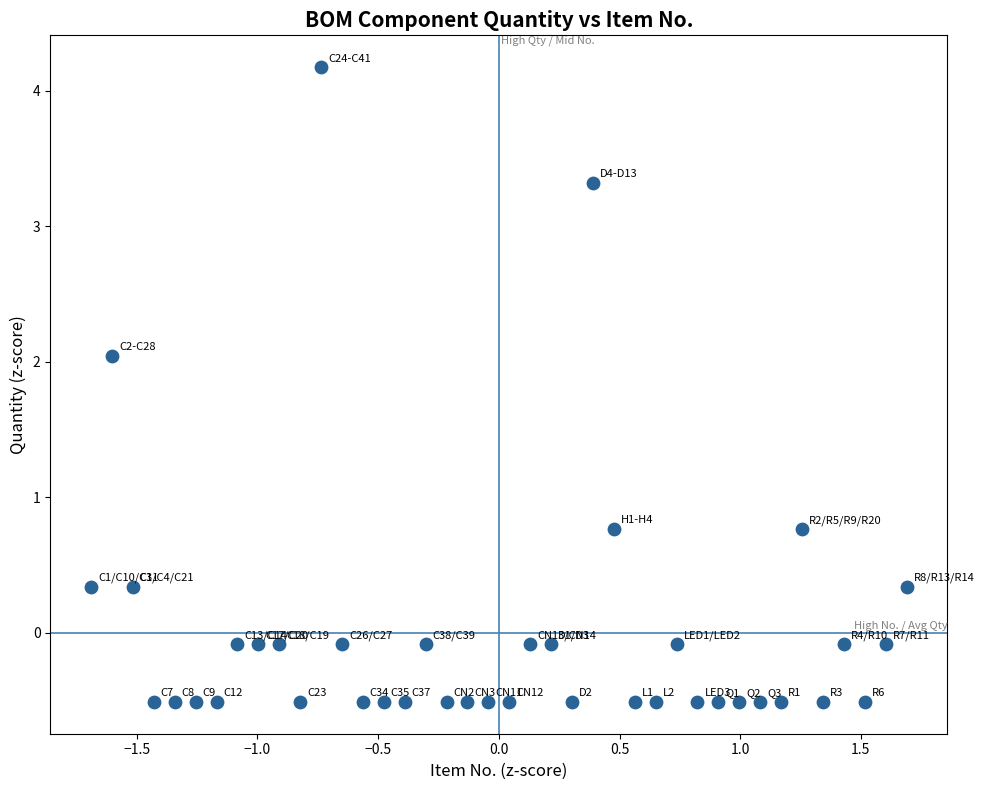

What is the range of Y values (max minus min)?

4.7